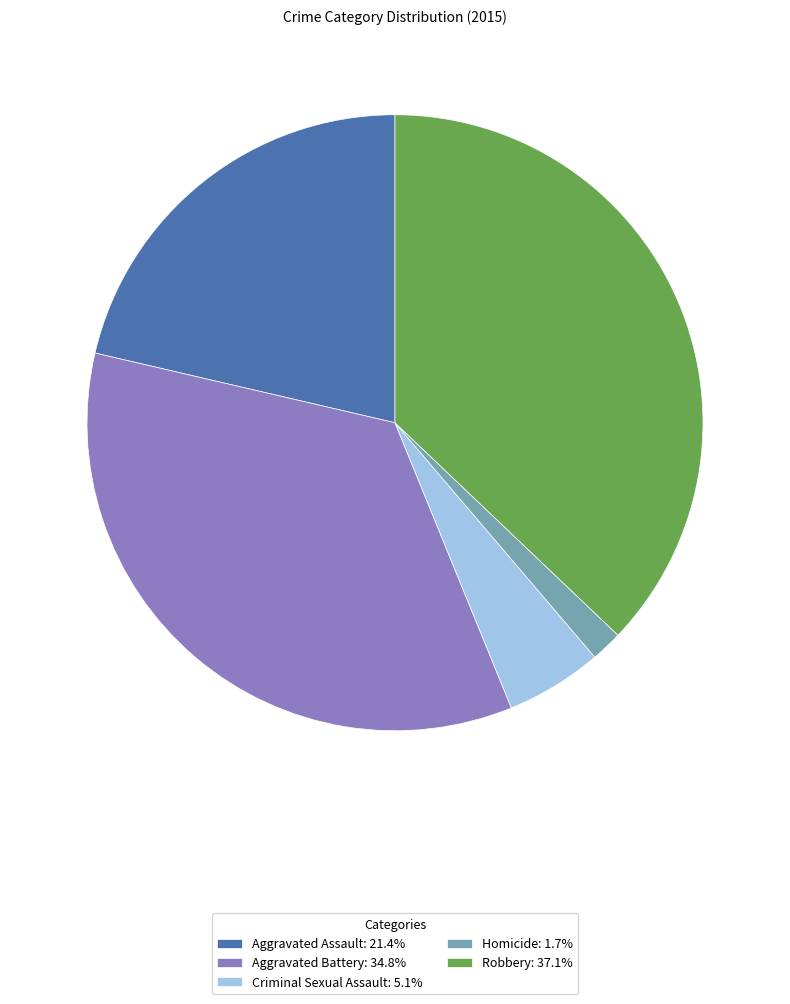

True or false: Criminal Sexual Assault accounts for 1% of the total.

False